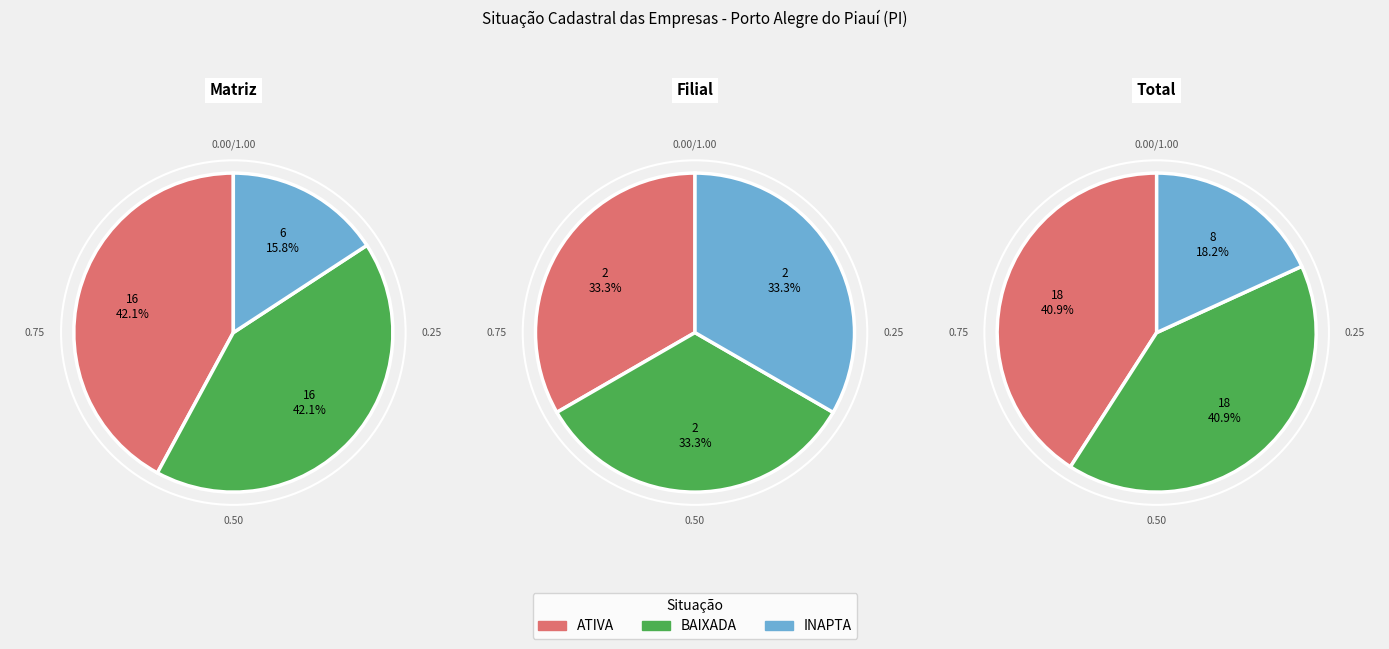

How many slices are in this pie chart?

3